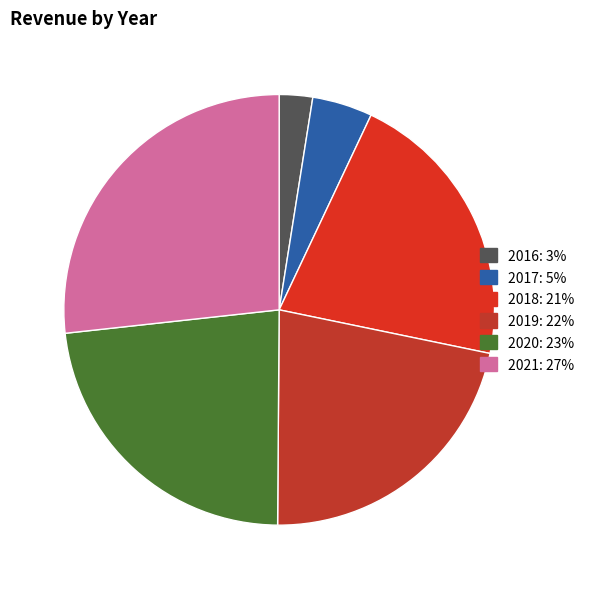

Do 2017 and 2021 together represent more than half of the pie?

No